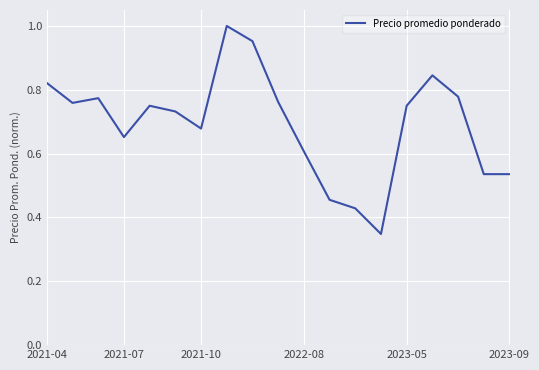

The value at 2021-07 is 0.4. True or false?

False